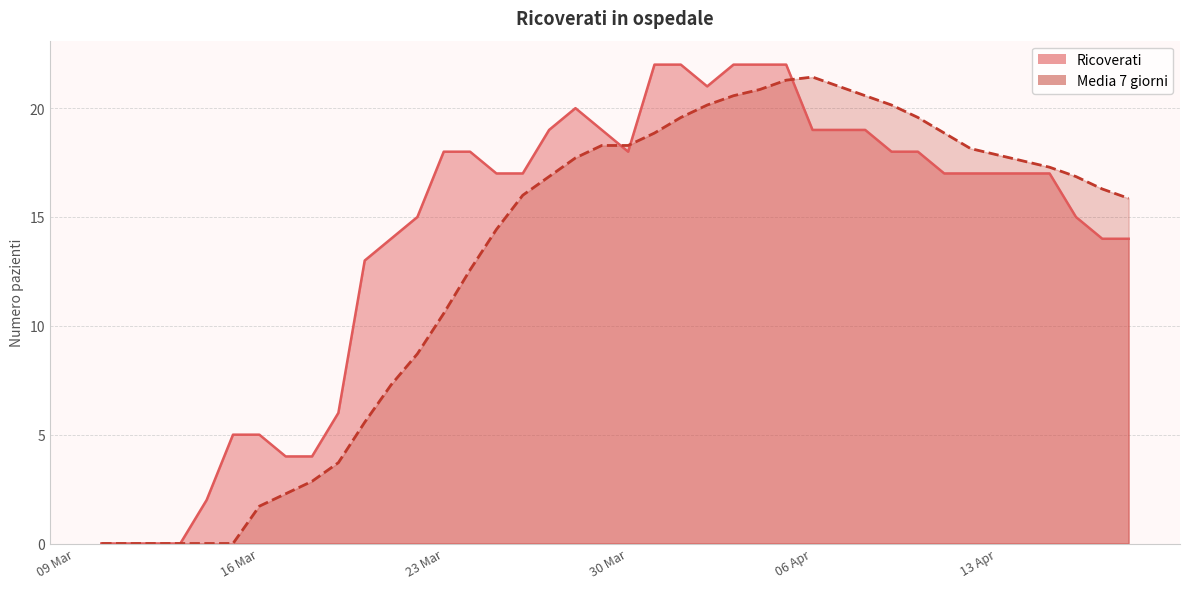

What is the difference between the highest and lowest values at 2020-03-28?

2.3